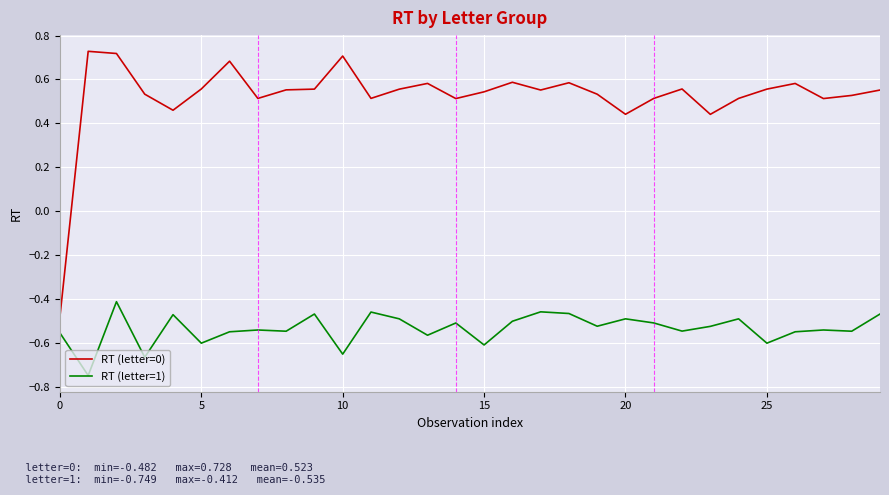

What is the difference between the maximum and minimum values in the RT (letter=0) series?

1.2